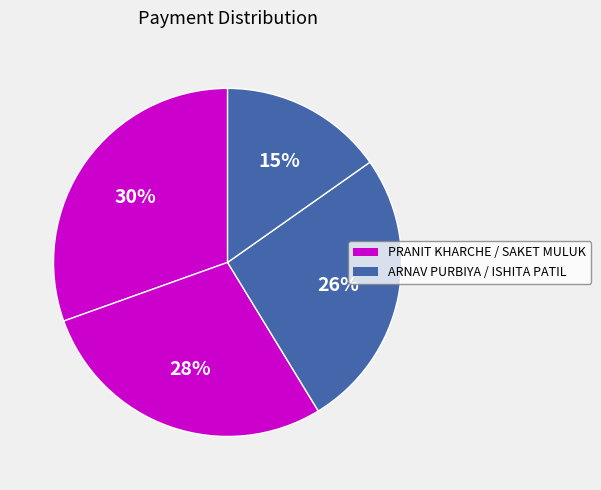

Rank the categories by value from highest to lowest.

PRANIT KHARCHE, SAKET MULUK, ARNAV PURBIYA, ISHITA PATIL